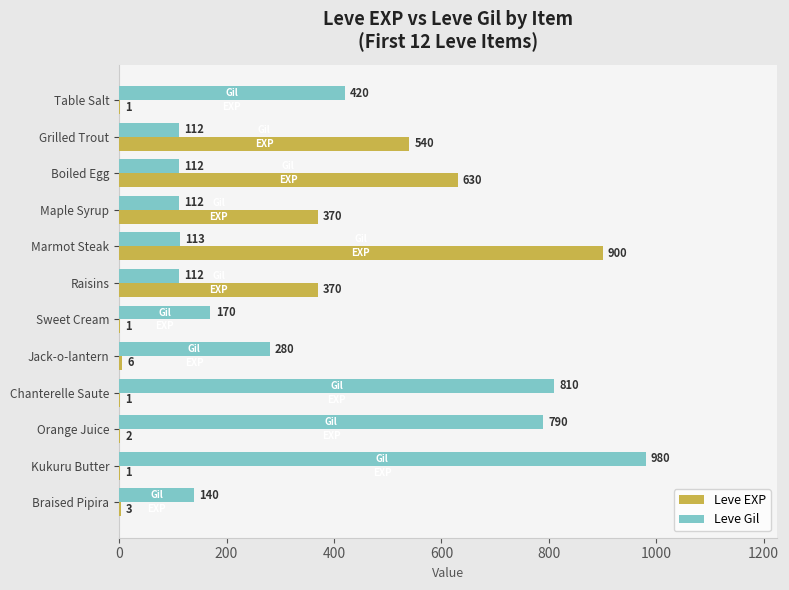

At which label is Leve Gil closest to 546?

Table Salt